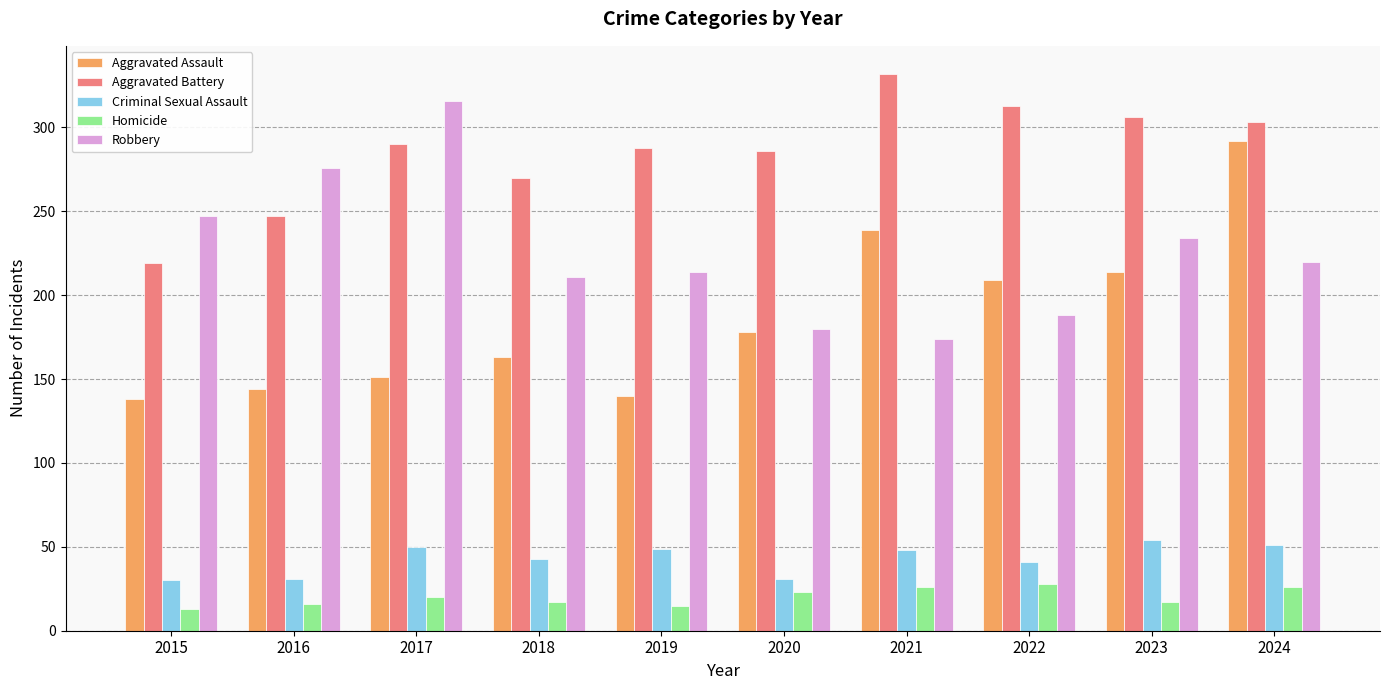

What is the value of the Robbery bar at the 6th from the left?

180